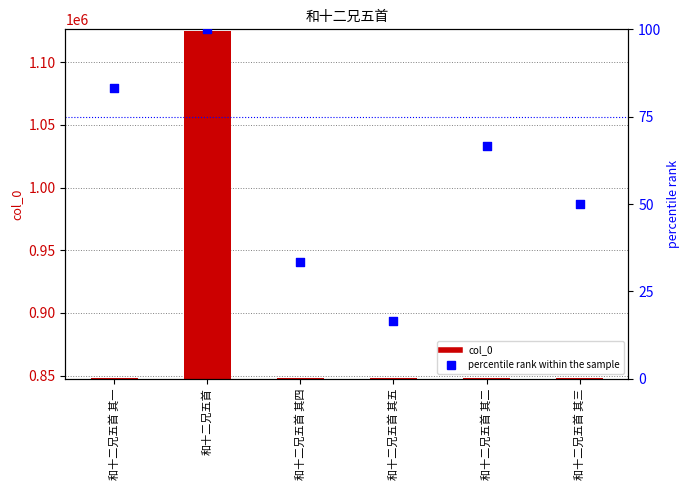

Which series contains the lowest Y value?

percentile rank within the sample